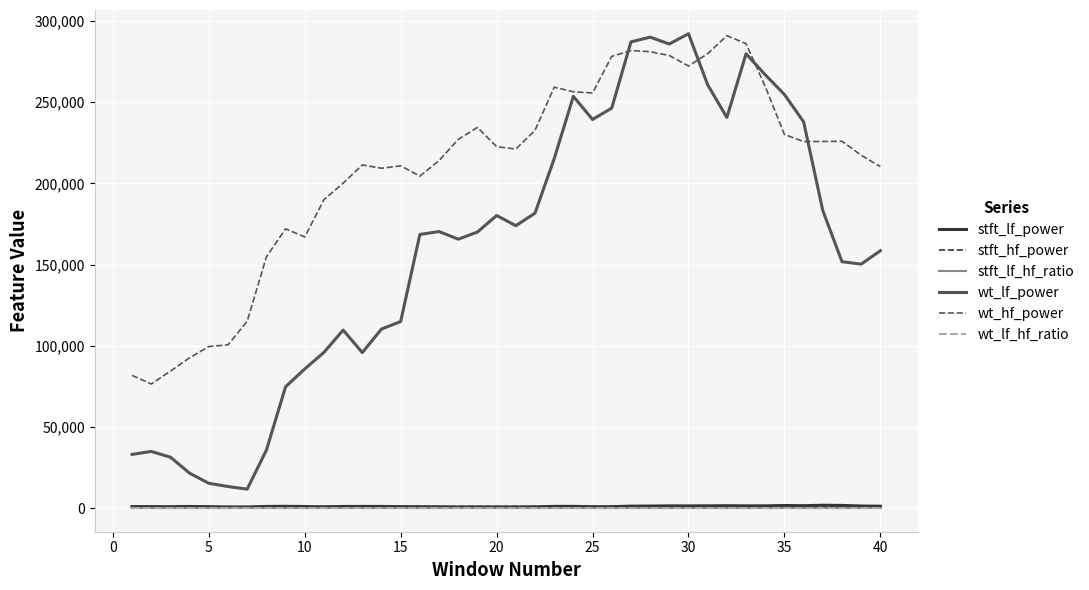

How many categories are shown in the chart?

40